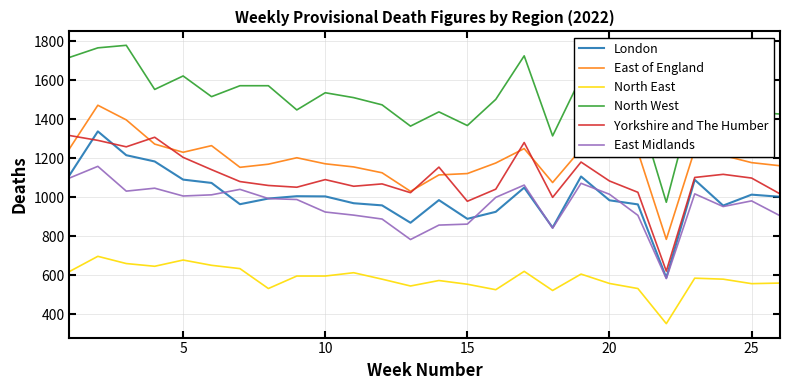

True or false: East of England and East Midlands intersect in this chart.

False